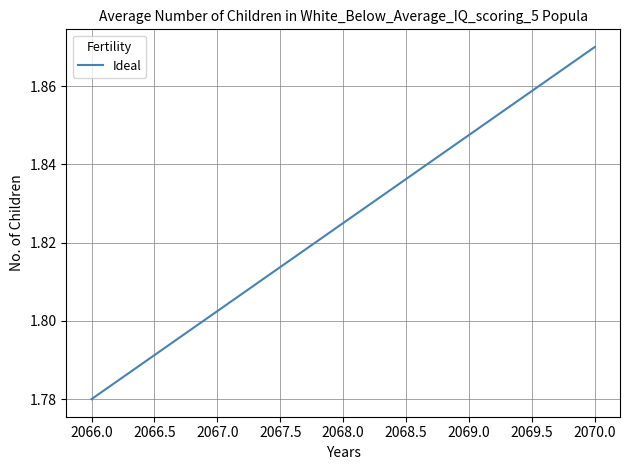

How many lines are shown in the chart?

1